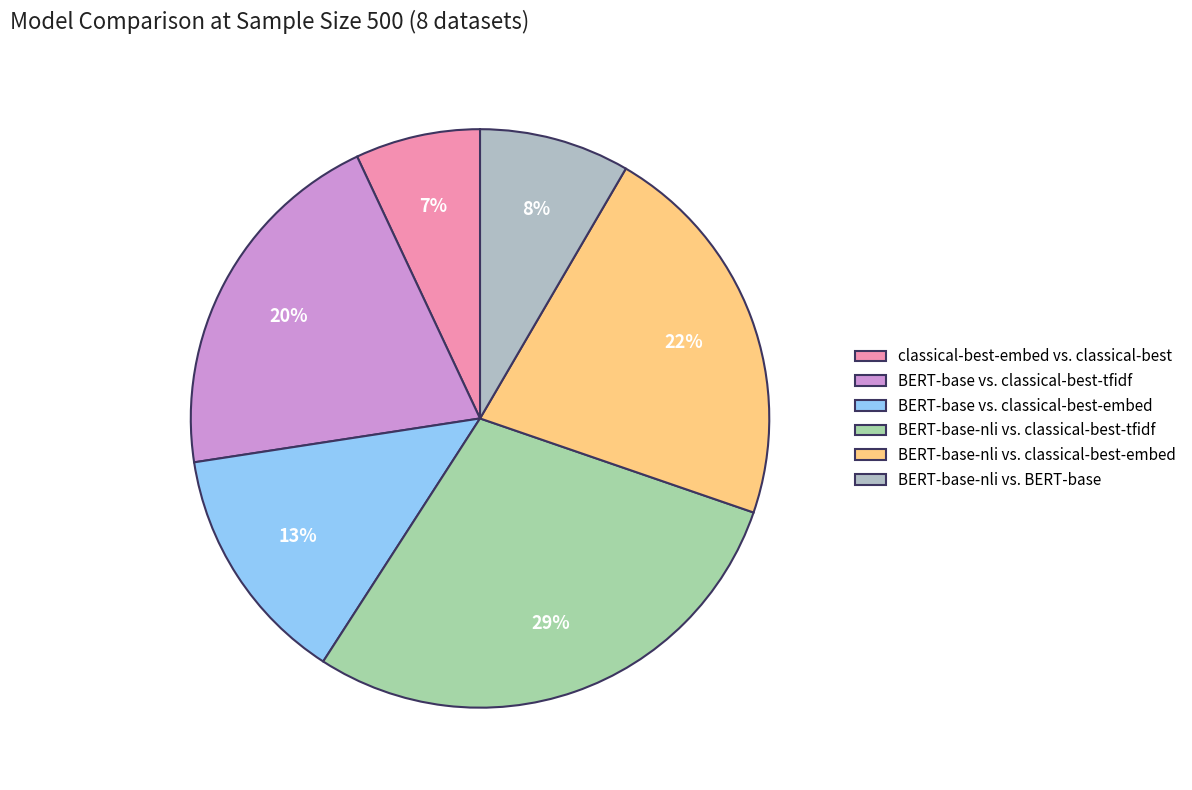

How many slices are in this pie chart?

6